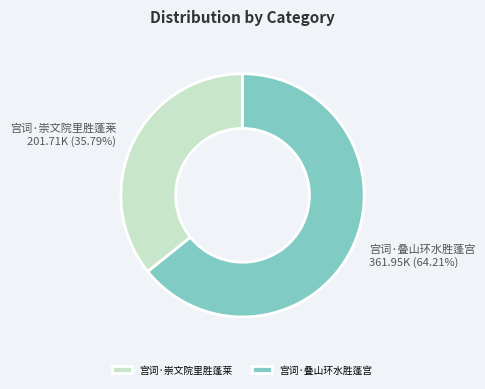

Which category has the smallest portion of the pie?

宫词·崇文院里胜蓬莱